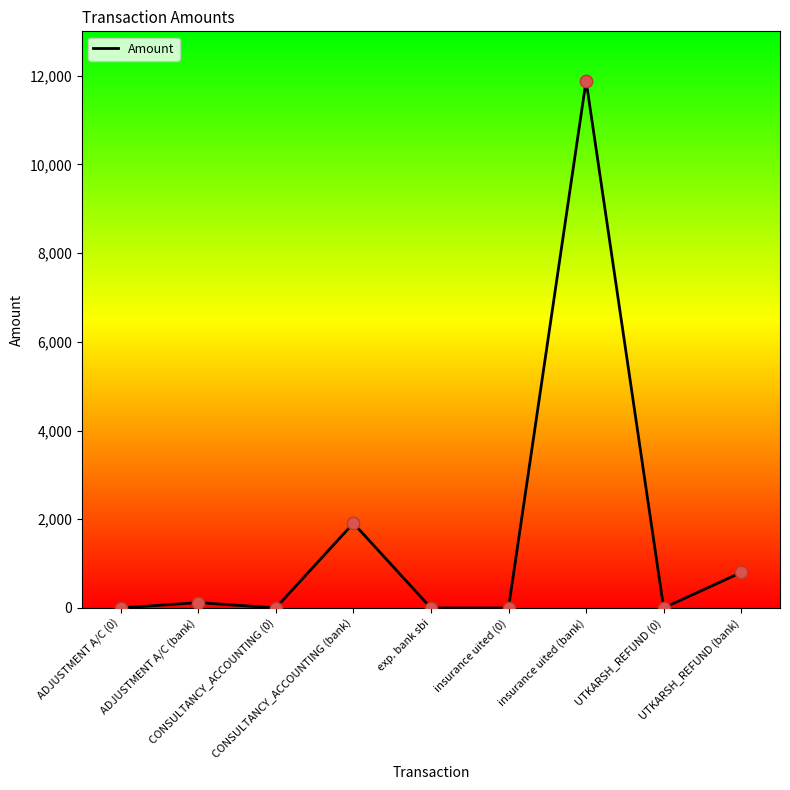

Between insurance uited (0) and CONSULTANCY_ACCOUNTING (bank), which is larger?

CONSULTANCY_ACCOUNTING (bank)